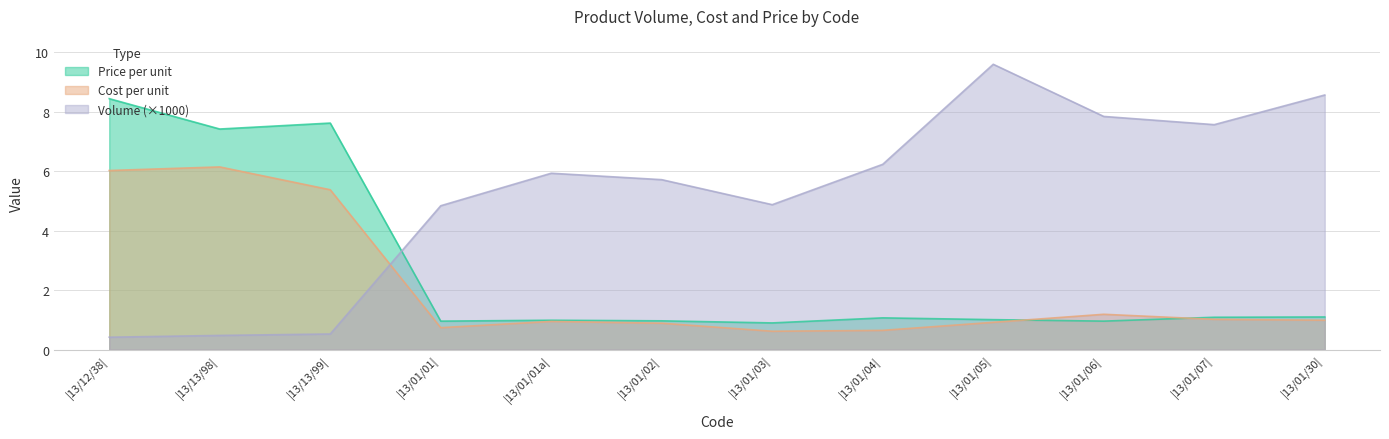

At how many categories does at least one series exceed 3?

12